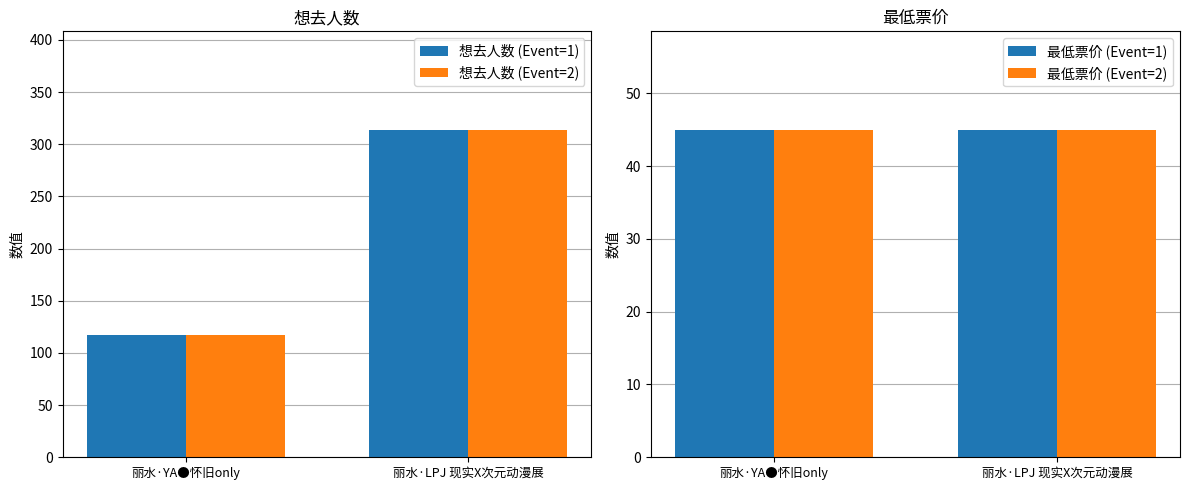

Which category has the lowest value in the 最低票价 (Event=2) series?

丽水·YA●怀旧only